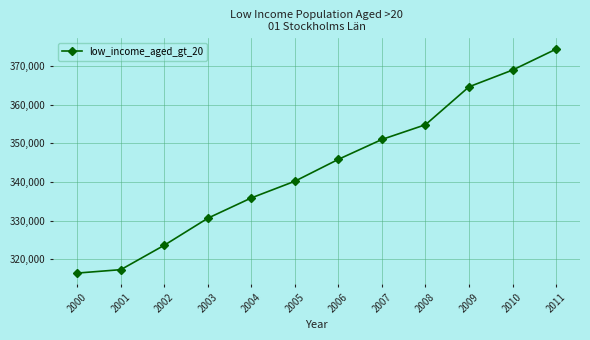

What is the difference between the maximum and minimum values?

58055